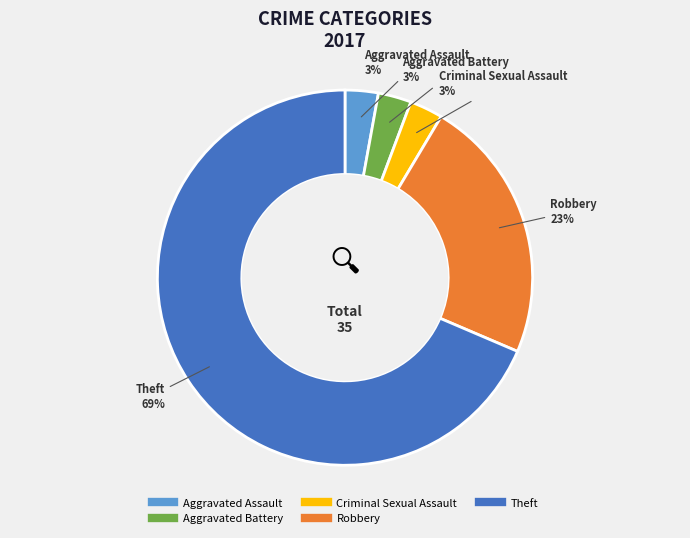

Which category has the biggest portion of the pie?

Theft